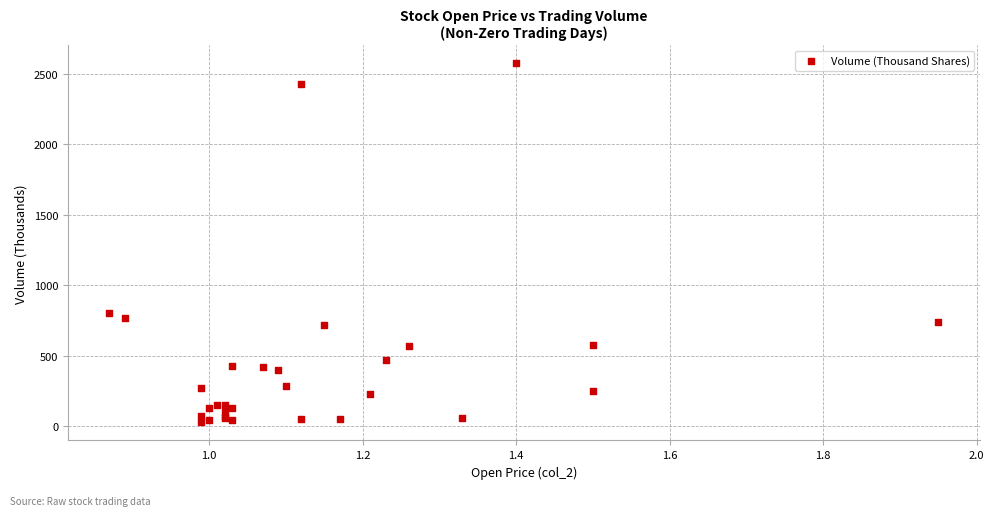

What Y value in the scatter plot is closest to 1299?

805